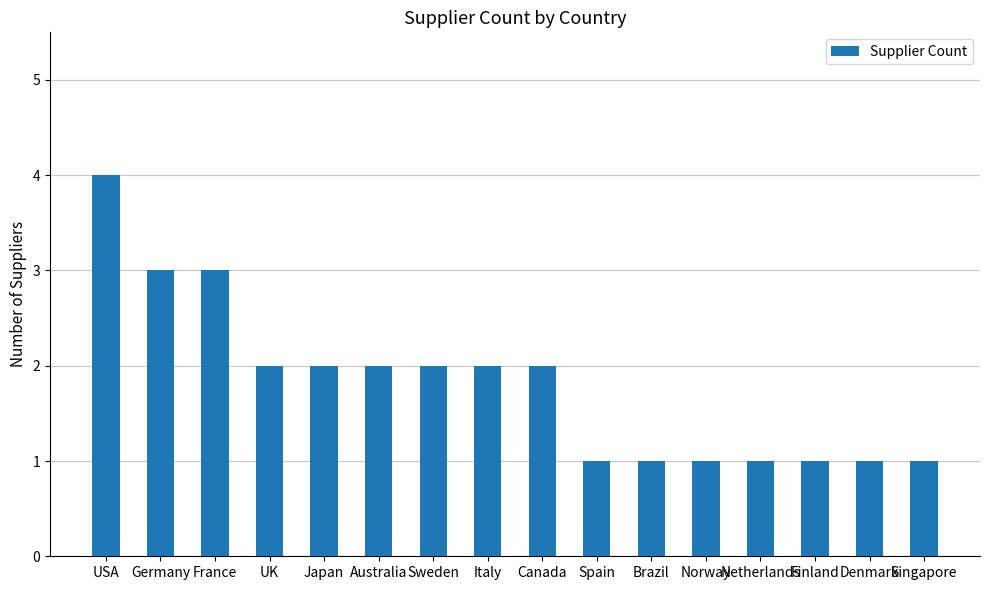

What is the value of the 7th bar from the left?

2